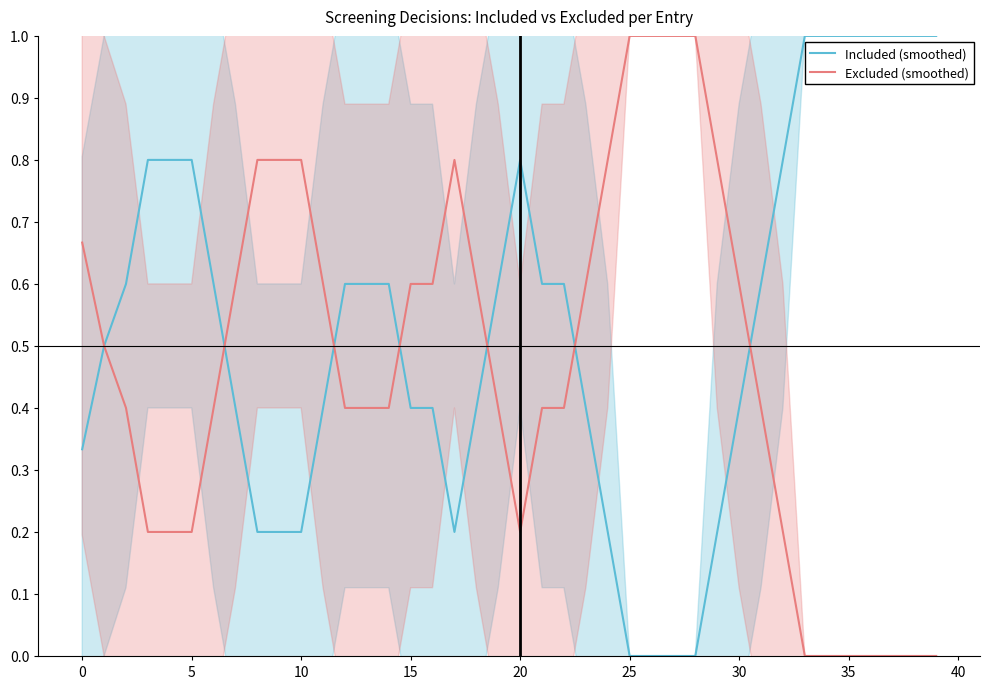

Which category has the lowest value in the Excluded (smoothed) series?

33